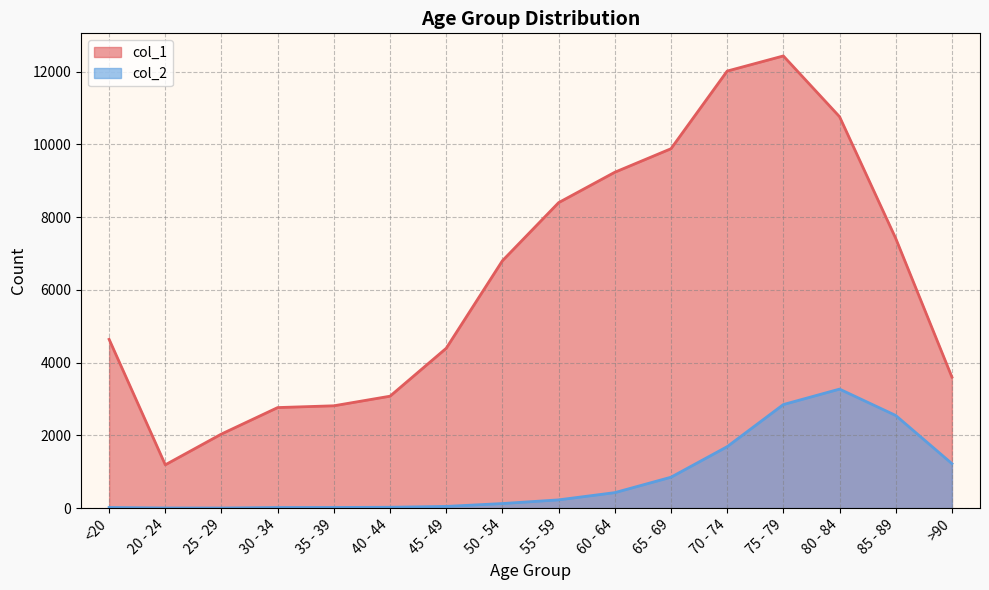

Rank the categories by col_2 value from lowest to highest.

25 - 29, 20 - 24, 30 - 34, <20, 35 - 39, 40 - 44, 45 - 49, 50 - 54, 55 - 59, 60 - 64, 65 - 69, >90, 70 - 74, 85 - 89, 75 - 79, 80 - 84